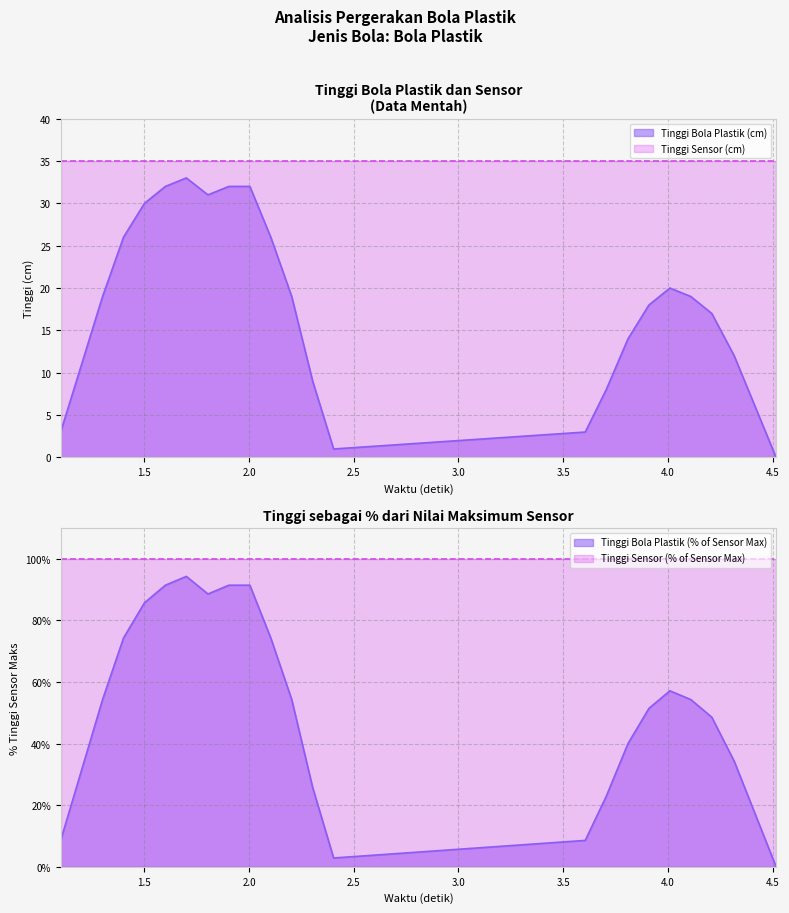

Rank the categories by value from highest to lowest.

1.701, 1.601, 1.904, 2.004, 1.804, 1.501, 1.401, 2.104, 4.009, 1.301, 2.204, 4.109, 3.909, 4.209, 3.809, 4.316, 2.304, 3.705, 4.416, 1.101, 3.605, 2.404, 4.516